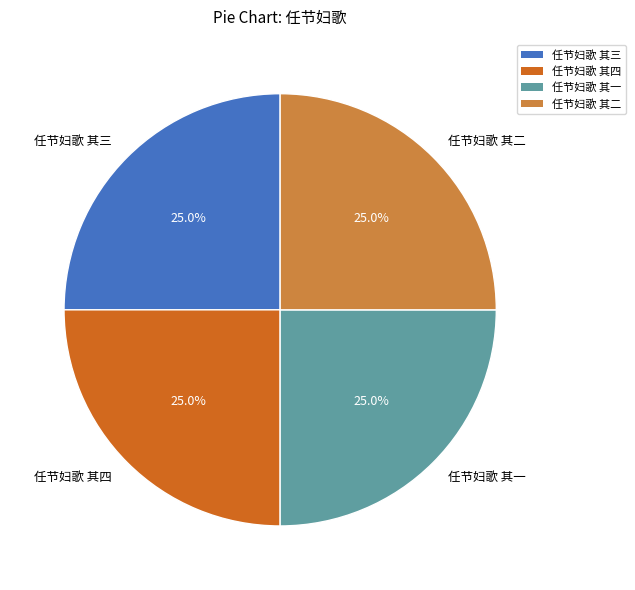

True or false: 任节妇歌 其三 accounts for 25% of the total.

True